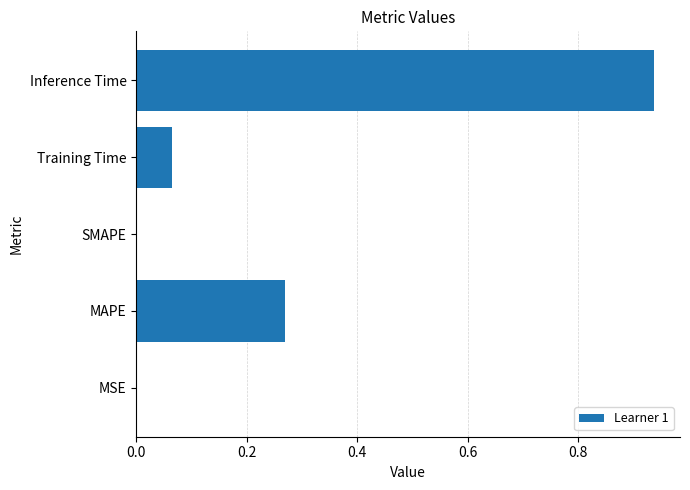

The chart shows a value of 0.0 at SMAPE. True or false?

True